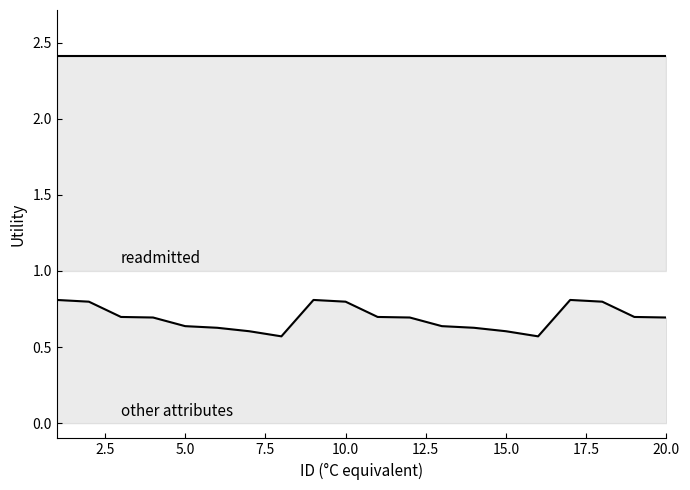

True or false: other_attributes has more than 0 points higher than both neighbors.

True